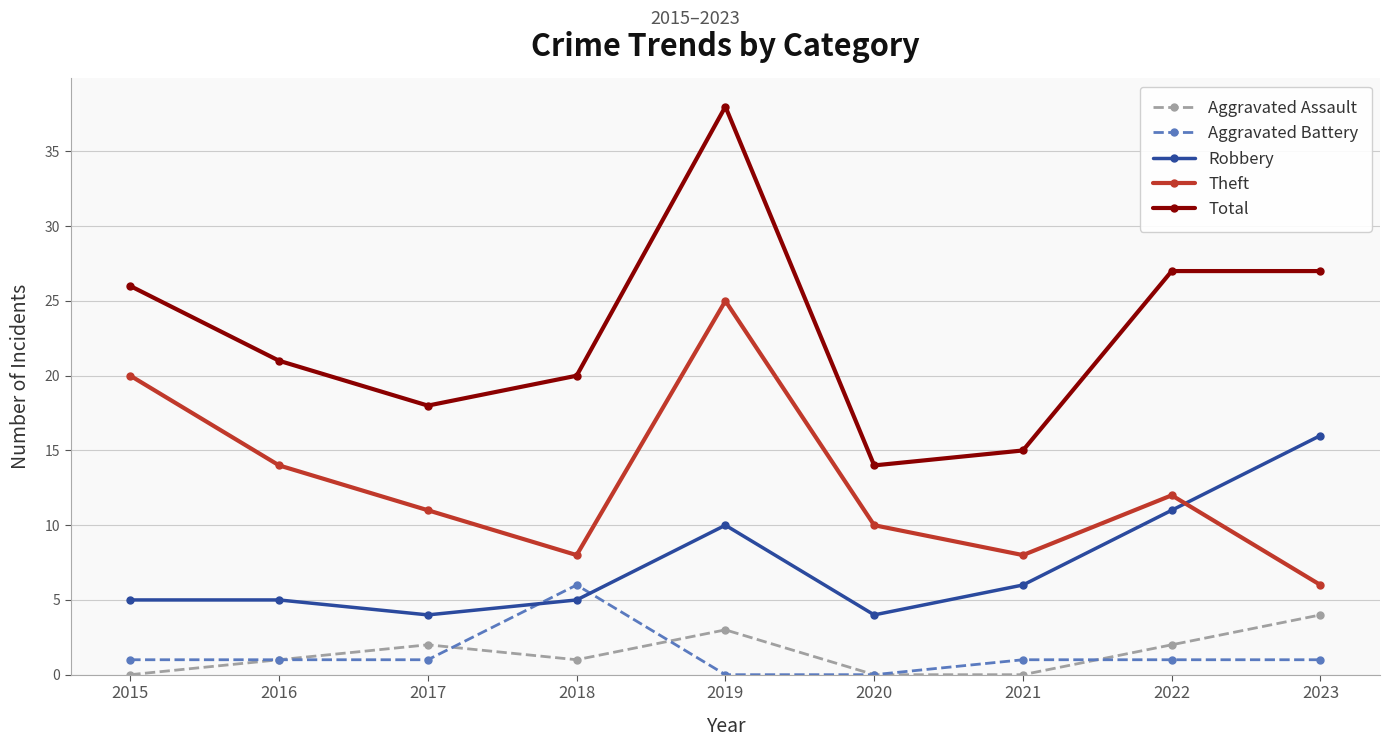

What is the difference between the highest and lowest values at 2022?

26